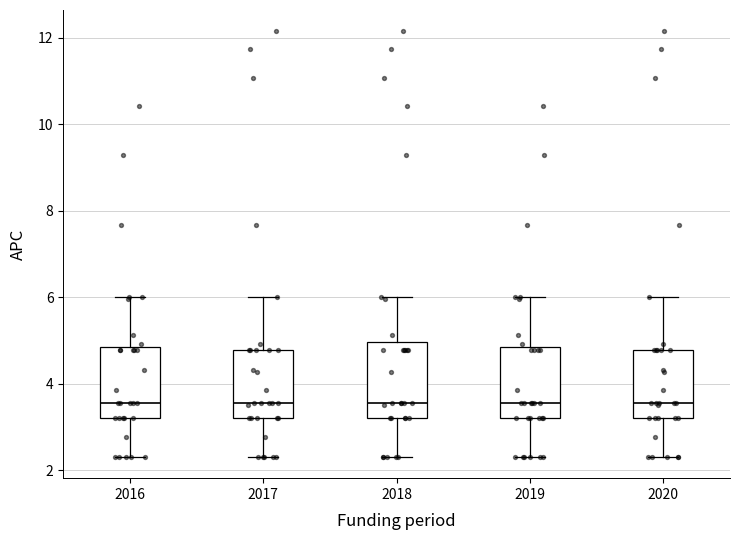

Where is the lower edge of the box at x = 2020 on the y-axis? The values are not printed on the chart, so give them approximately, as read against the axis.

3.2